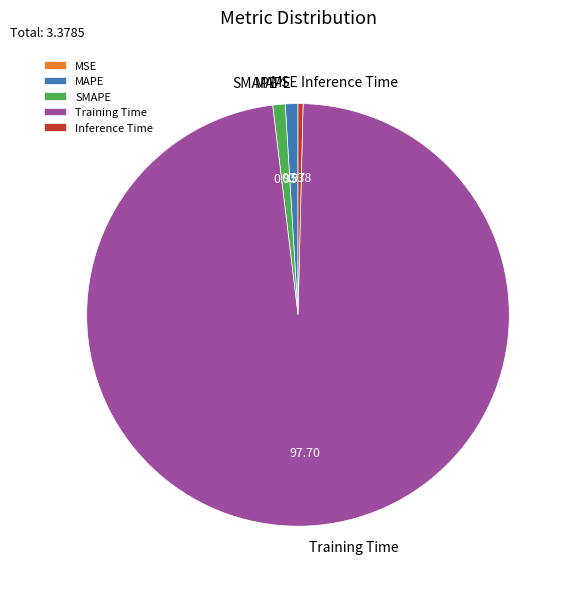

Is the sum of Training Time and MAPE greater than half?

Yes